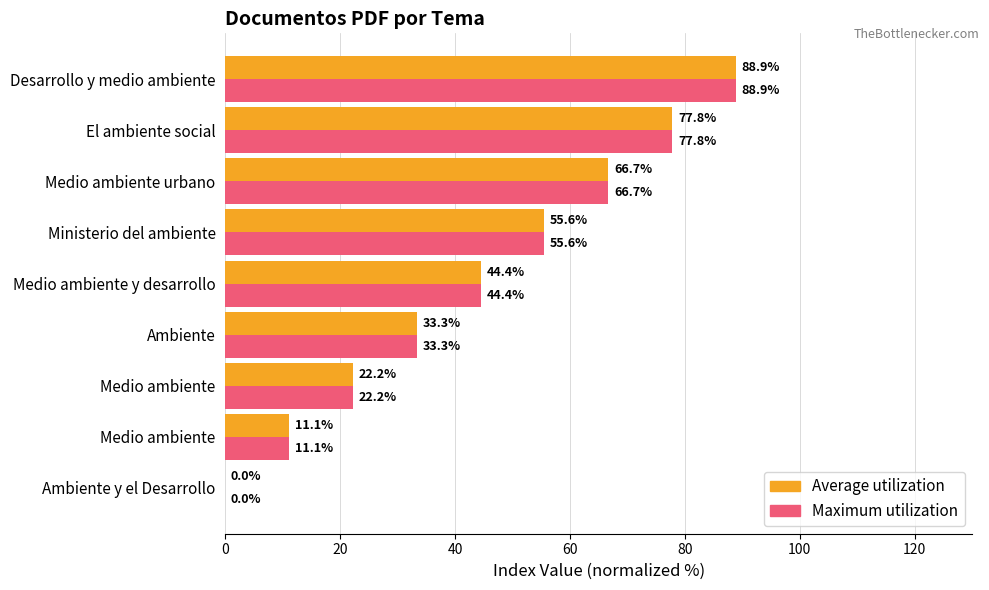

Reading left to right, list all the values displayed in this chart.

Average utilization: 0.0	11.1	22.2	33.3	44.4	55.6	66.7	77.8	88.9
Maximum utilization: 0.0	11.1	22.2	33.3	44.4	55.6	66.7	77.8	88.9